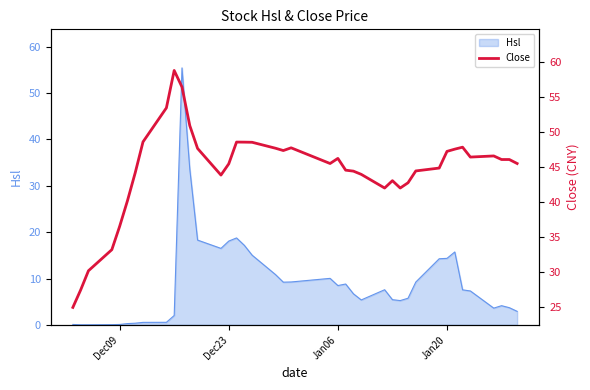

Reading left to right, transcribe all the data shown in this chart.

24.9	27.4	30.1	33.1	36.5	40.1	44.1	48.5	53.4	58.7	56.4	50.9	47.6	43.8	45.4	48.5	48.5	48.5	47.6	47.3	47.7	45.5	46.2	44.5	44.4	43.9	42.0	43.0	42.0	42.7	44.4	44.8	47.2	47.5	47.8	46.4	46.5	46.0	46.0	45.5